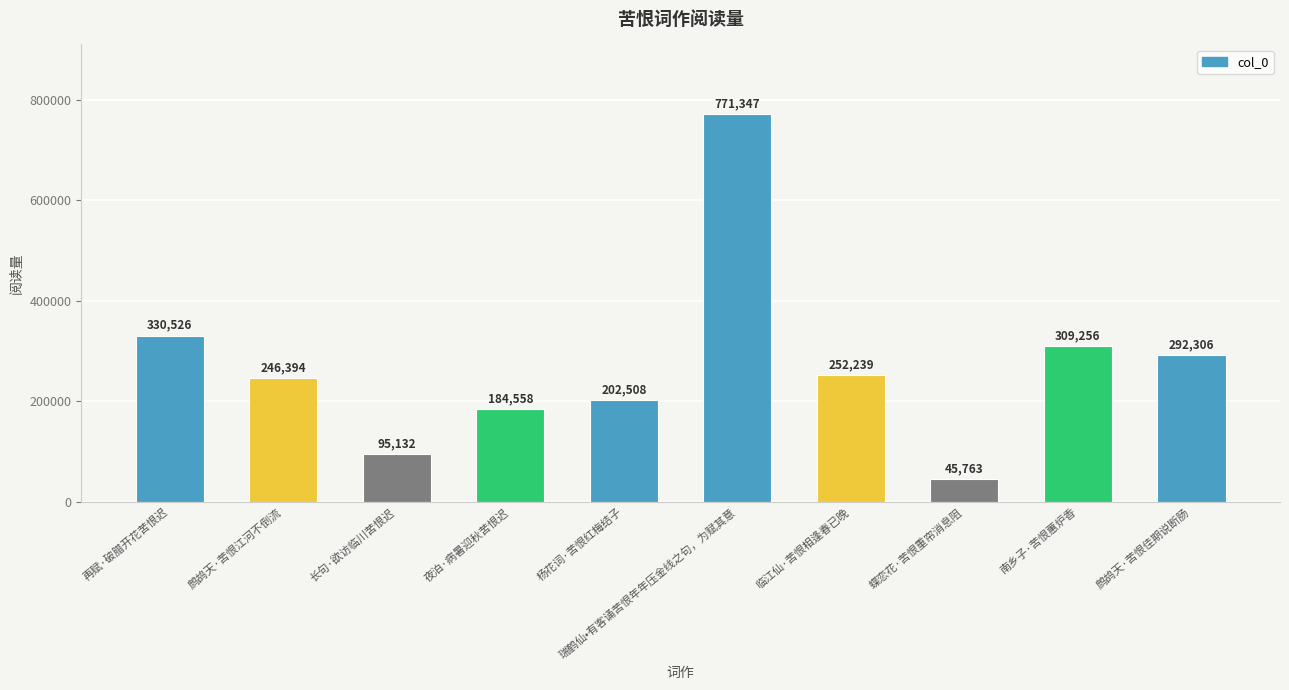

What is the ratio of the value at 瑞鹤仙•有客诵苦恨年年压金线之句，为赋其意 to the value at 鹧鸪天·苦恨佳期说断肠?

2.6